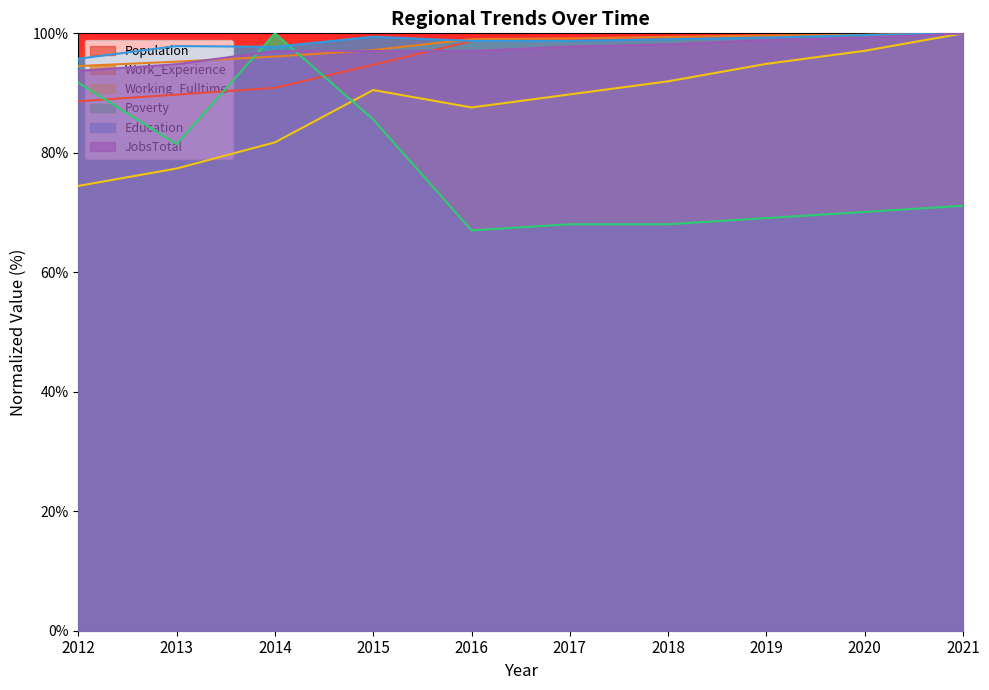

How many times do Education and Population cross each other?

1